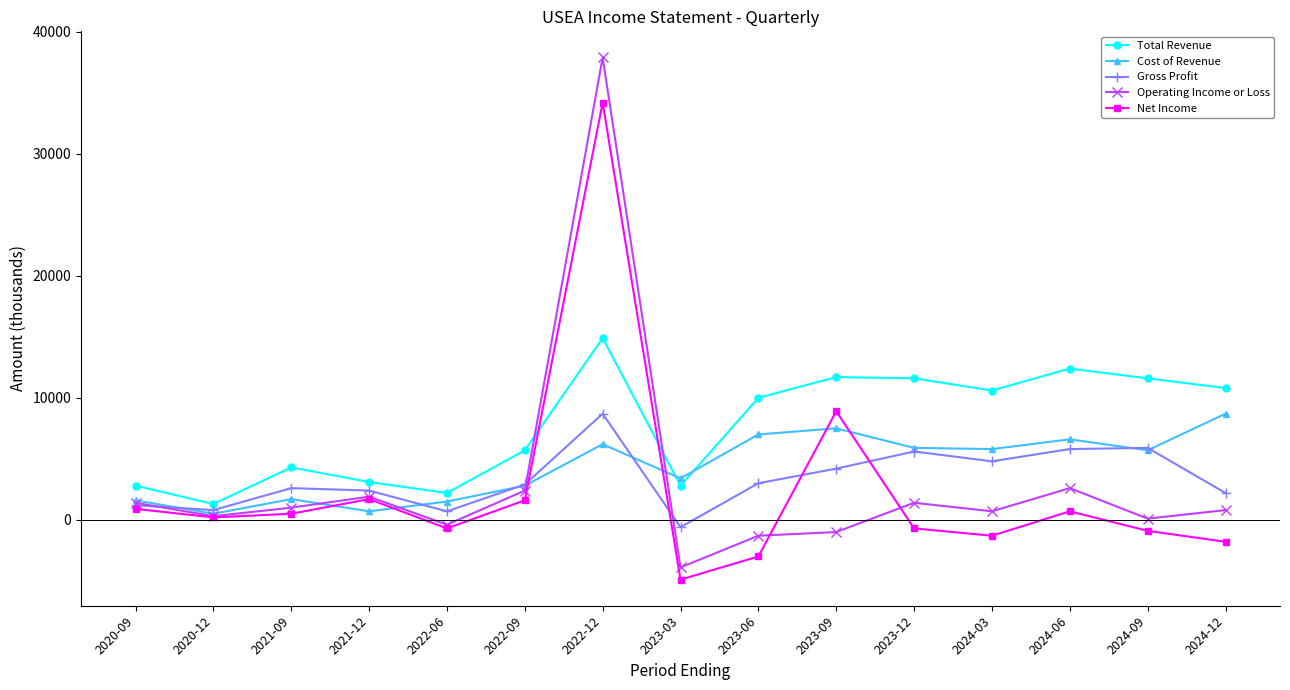

Rank the series at 2023-09 from highest to lowest value.

Total Revenue, Net Income, Cost of Revenue, Gross Profit, Operating Income or Loss